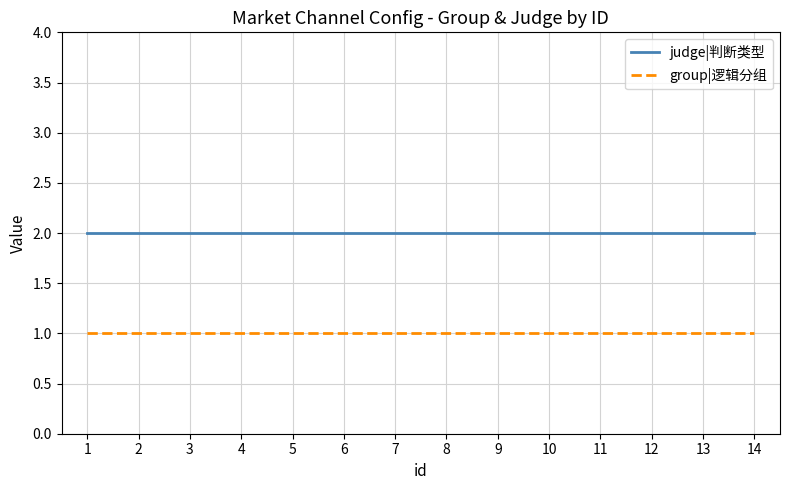

How many lines are shown in the chart?

2